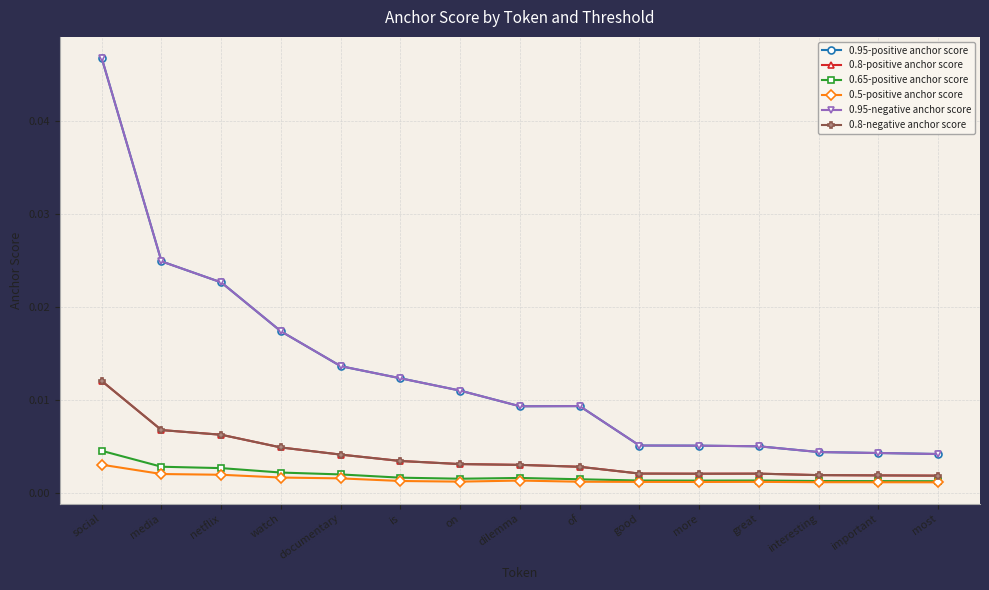

The value of 0.65-positive anchor score at most is 0.0. True or false?

True